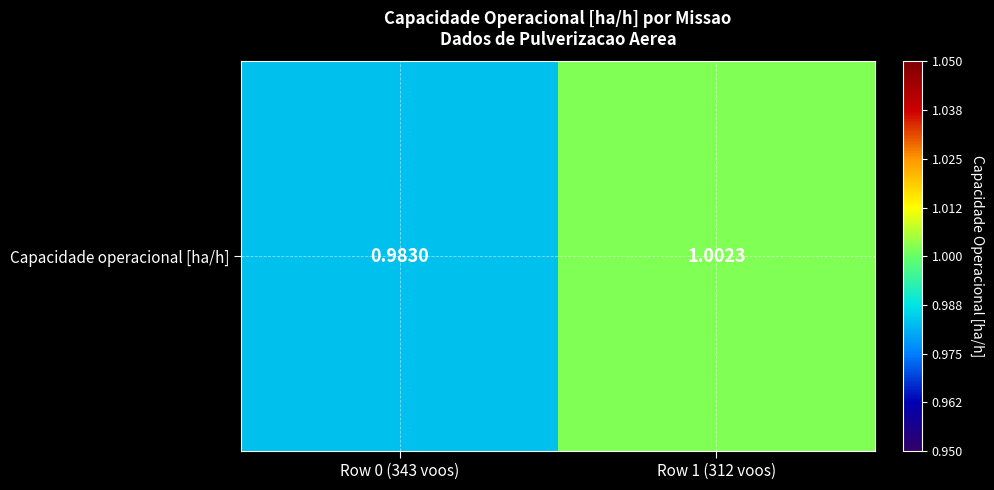

Where does the data first go above 1?

Row 1 (312 voos)